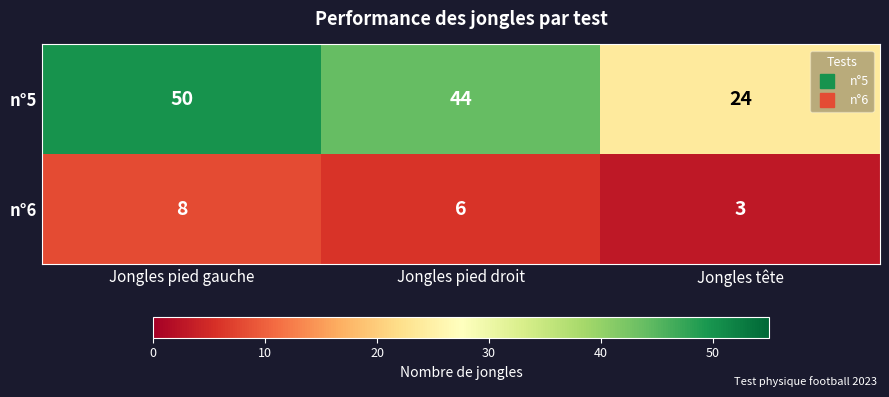

At which label does n°6 first exceed 6?

Jongles pied gauche